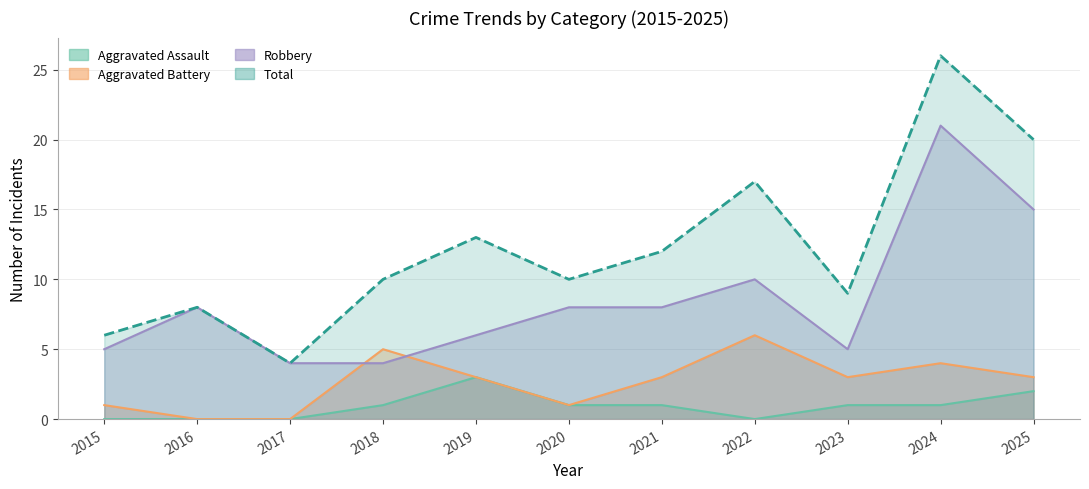

How many interior local peaks does the Aggravated Assault series have?

1